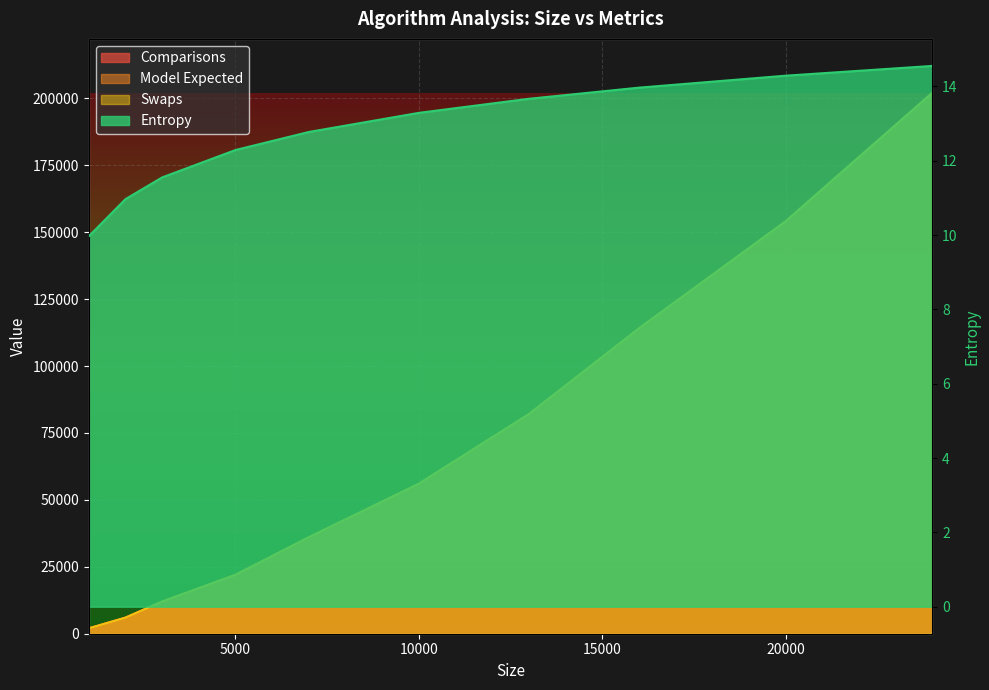

At how many categories does at least one series exceed 67280?

4